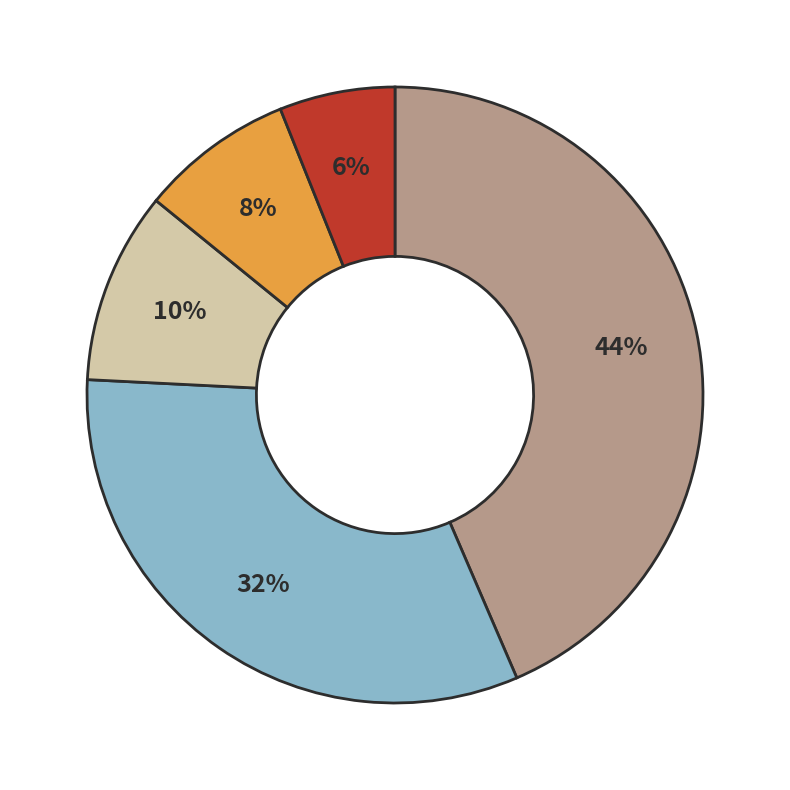

Is there a majority slice in this chart?

No